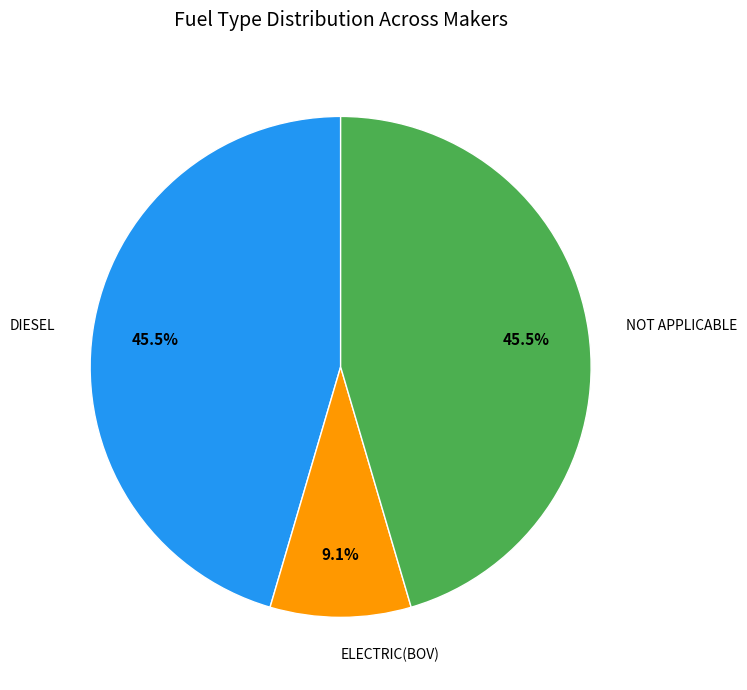

Is there a majority slice in this chart?

No